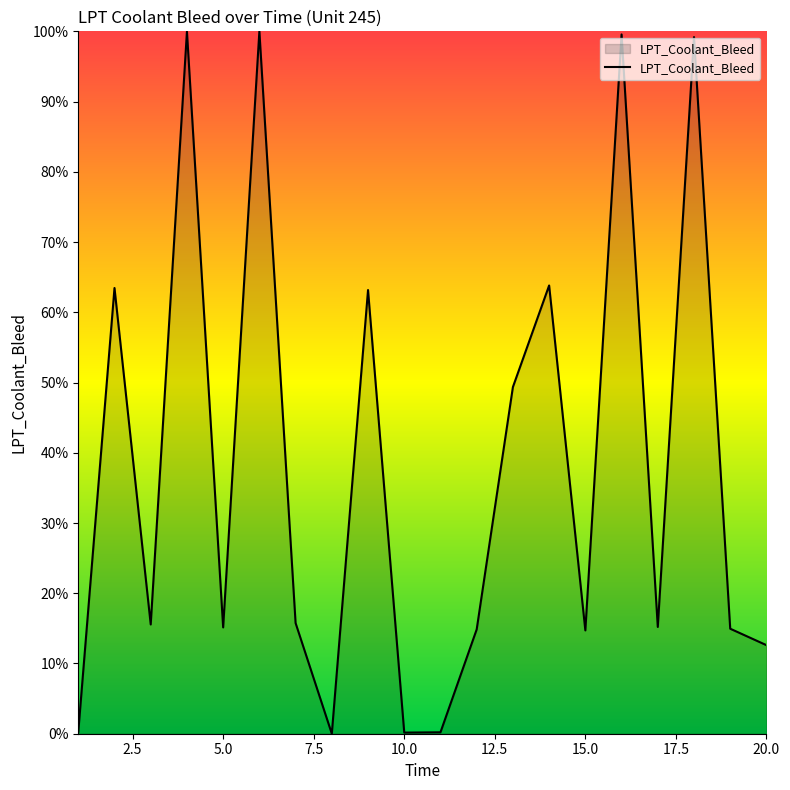

What is the difference between the maximum and minimum values?

100.0